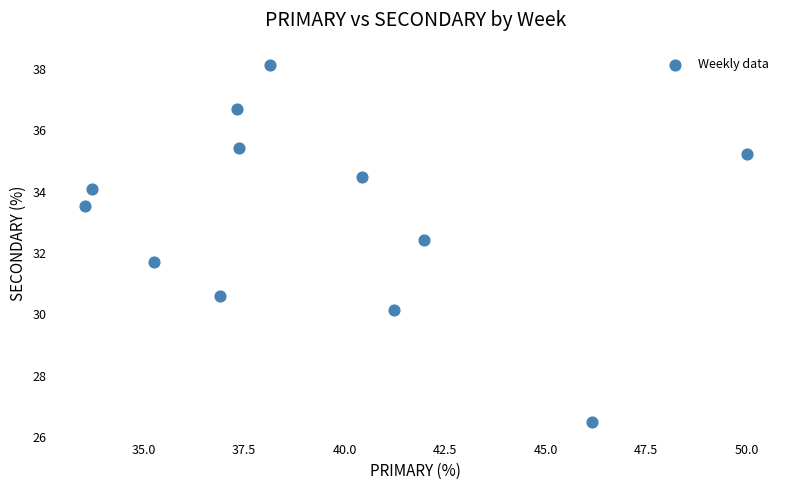

What is the average Y value?

33.2